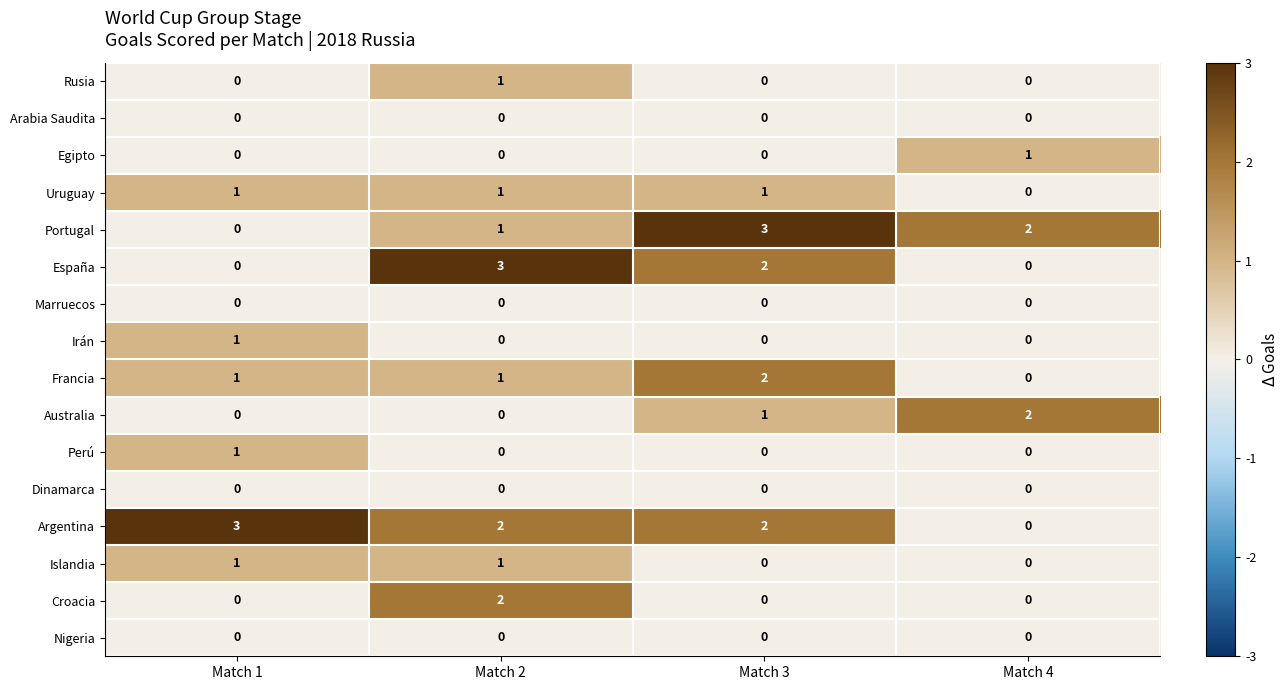

Between Match 2 and Match 4, which series saw the biggest shift?

España